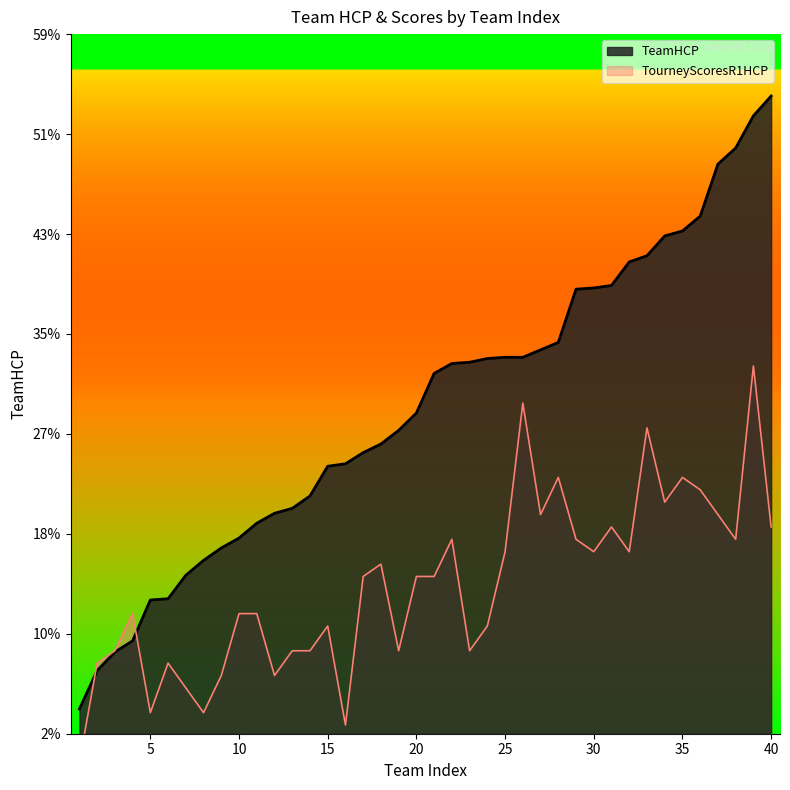

The TeamHCP series shows 96.0 at 40. True or false?

False